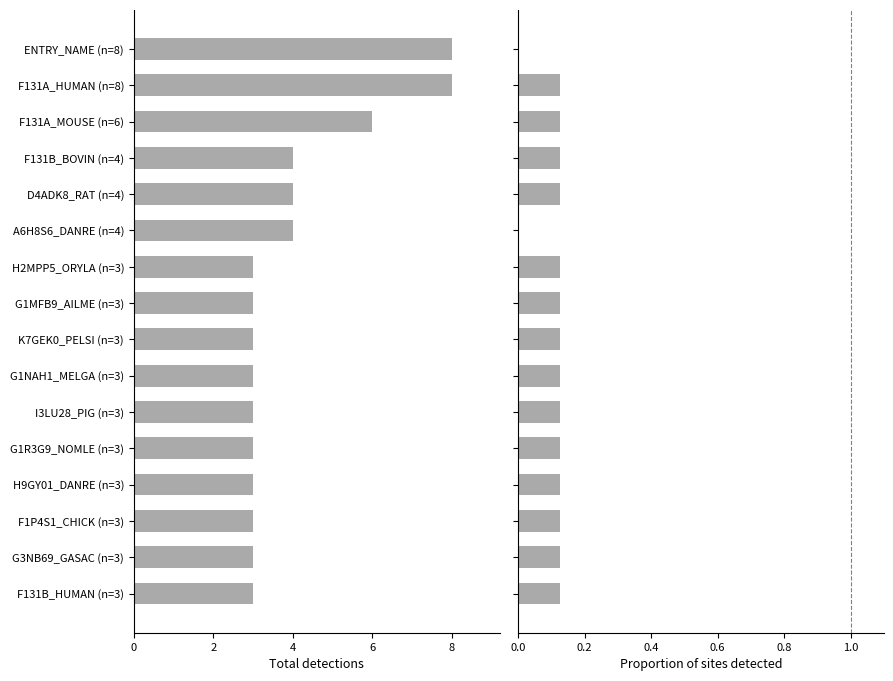

What is the average value of the Db_count series?

4.0